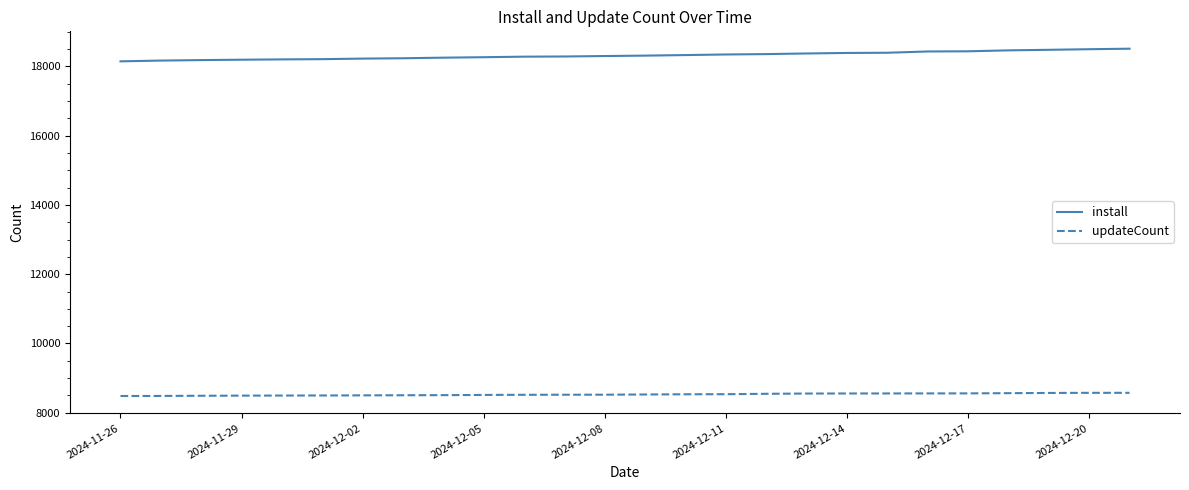

What is the minimum value shown in the chart?

8481